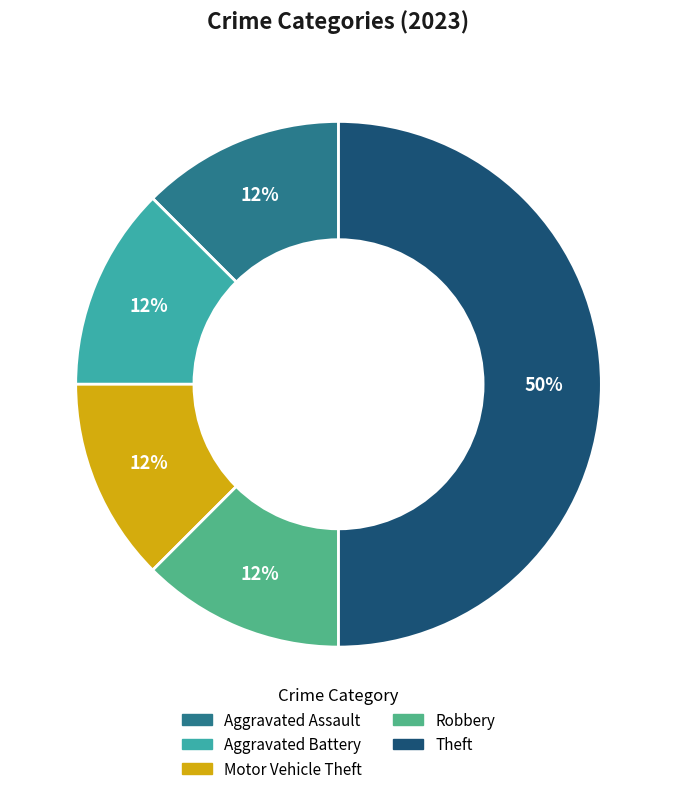

To the nearest percent, what is the average slice percentage?

20%